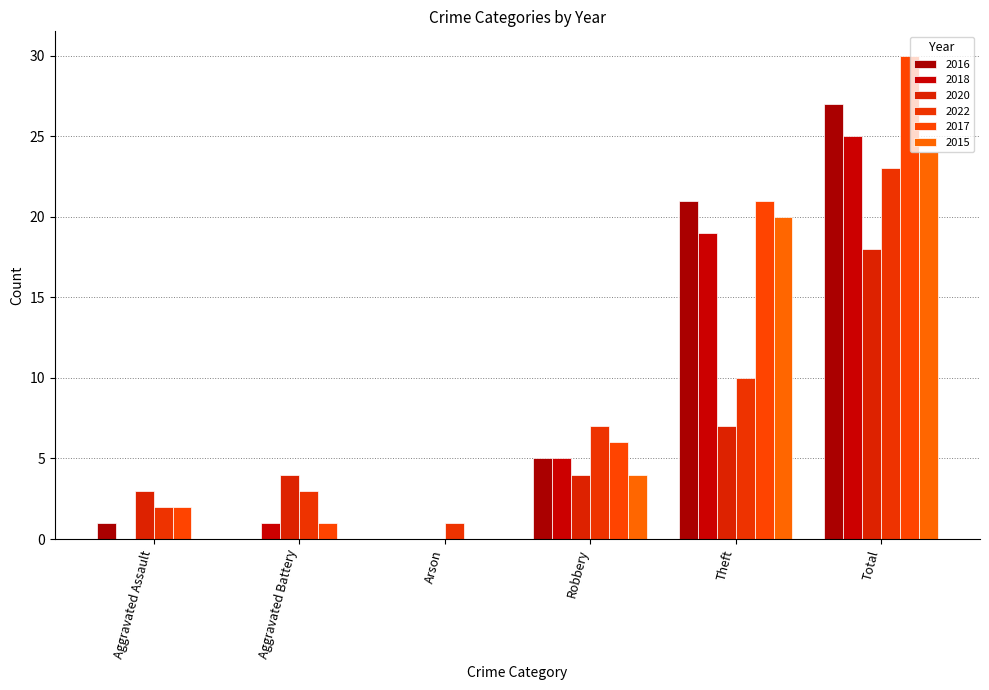

Reading left to right, what are all the values shown in this chart?

2016: 1	0	0	5	21	27
2018: 0	1	0	5	19	25
2020: 3	4	0	4	7	18
2022: 2	3	1	7	10	23
2017: 2	1	0	6	21	30
2015: 0	0	0	4	20	24